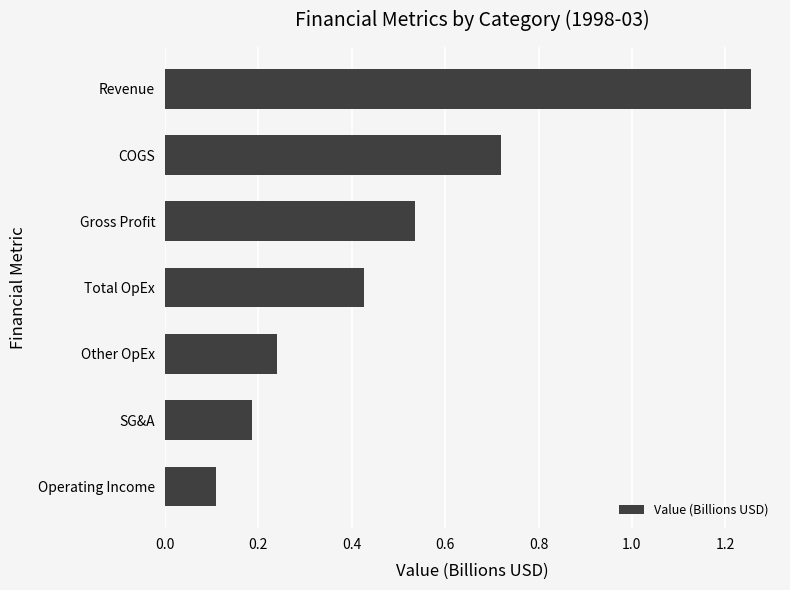

Which has a higher value, Operating Income or Total OpEx?

Total OpEx